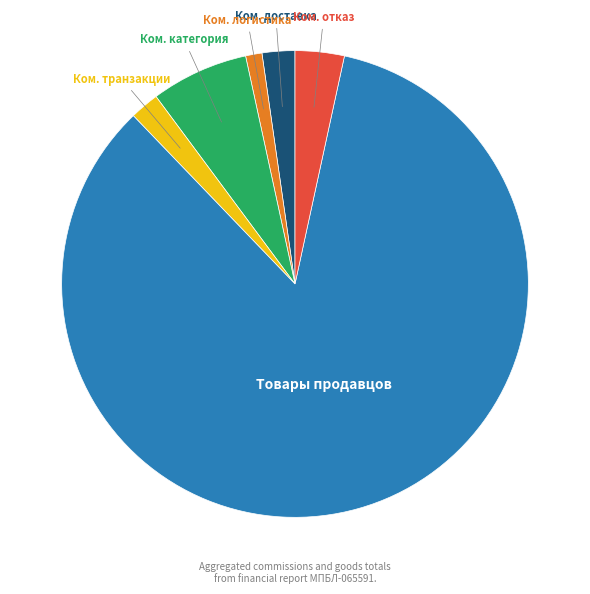

Does any single category account for the majority?

Yes